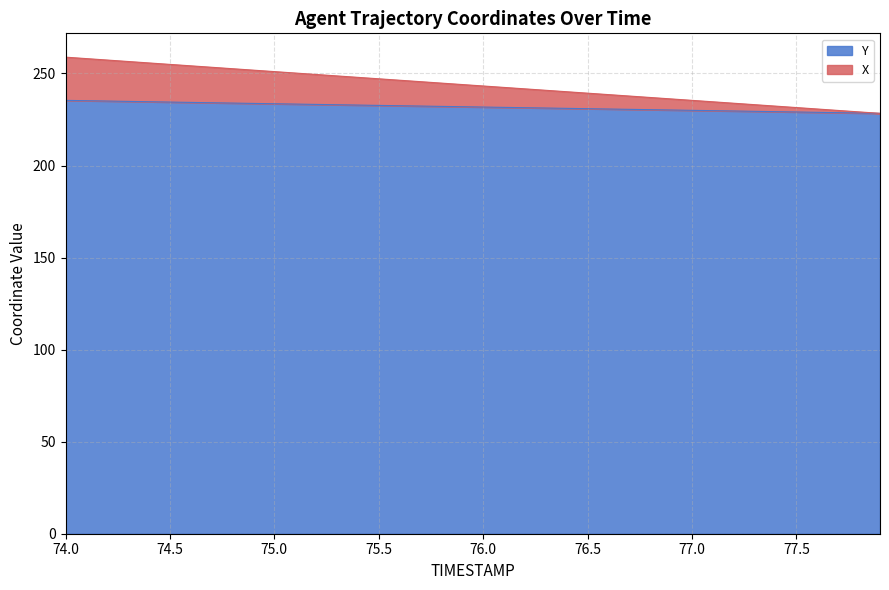

Which category has the lowest value in the X series?

77.9